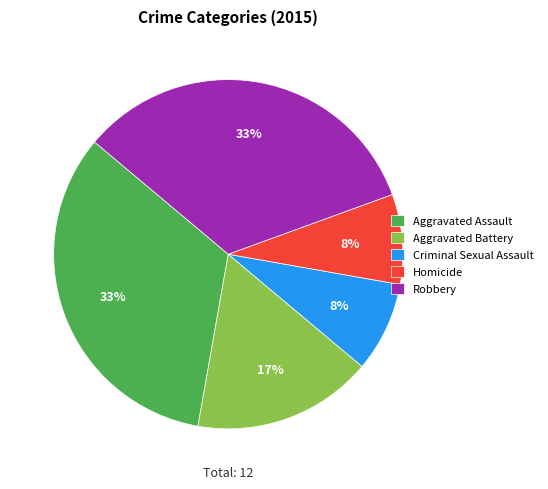

Is there a majority slice in this chart?

No